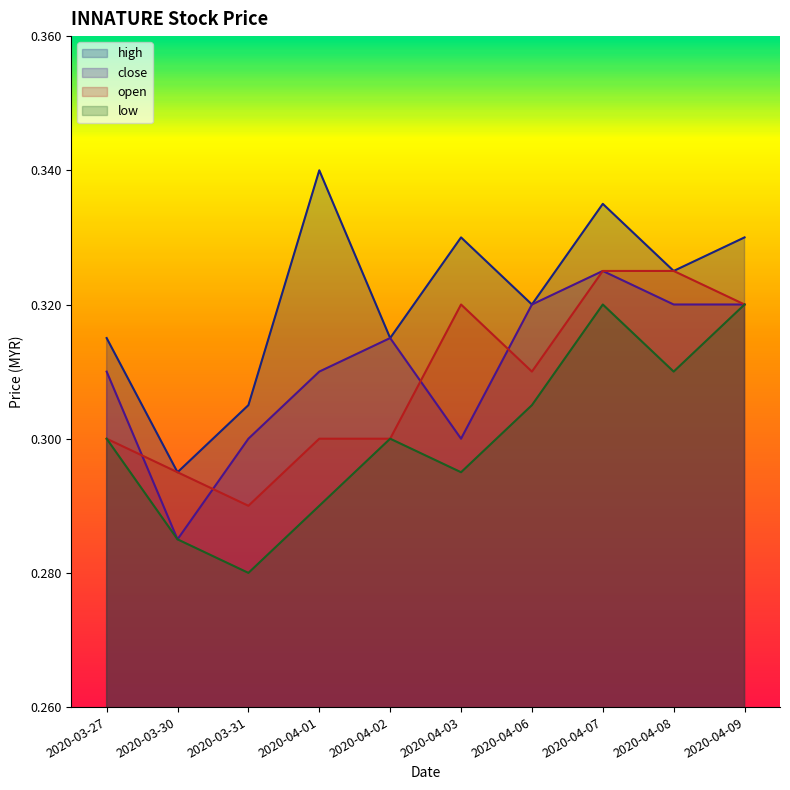

Where is open nearest to the value 0?

2020-03-31